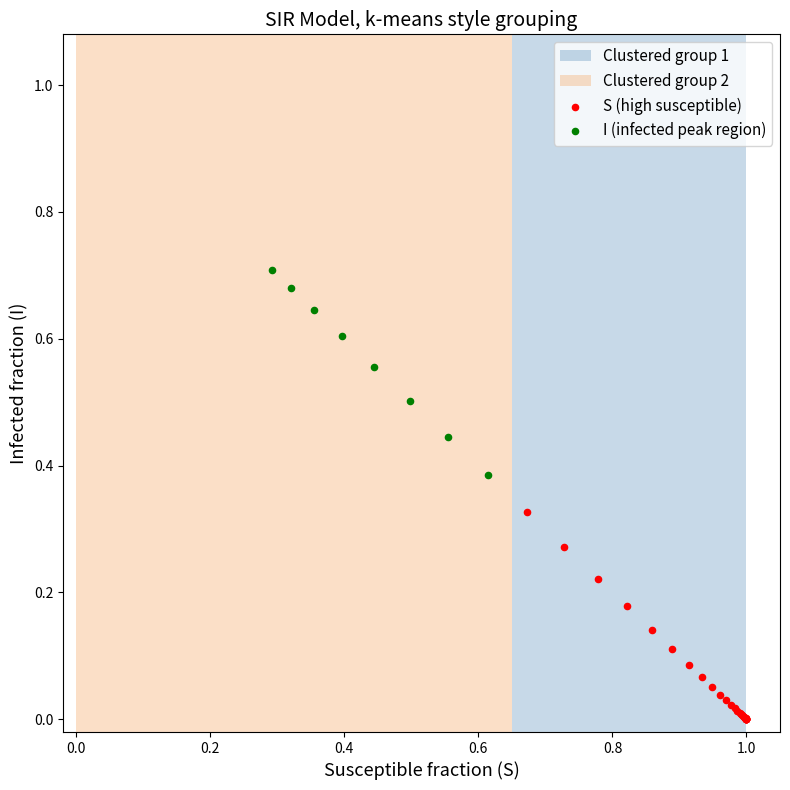

Which series contains the lowest Y value?

S (high susceptible)